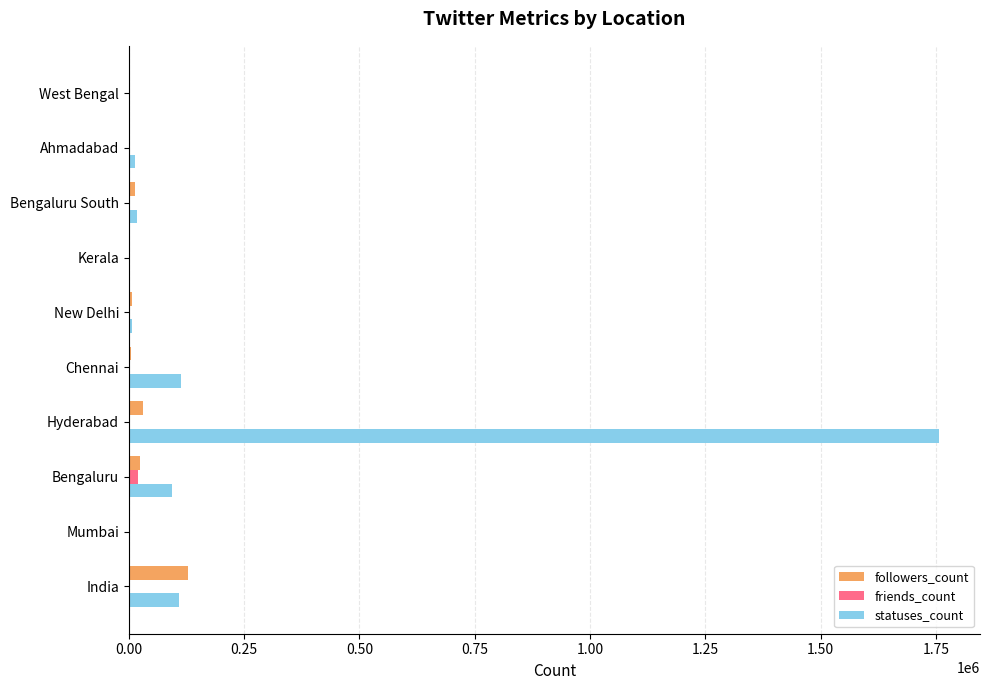

What is the maximum value shown in the chart?

1757174